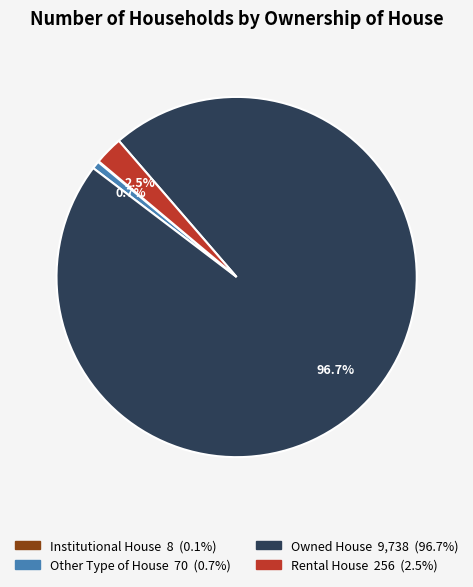

Is there a majority slice in this chart?

Yes